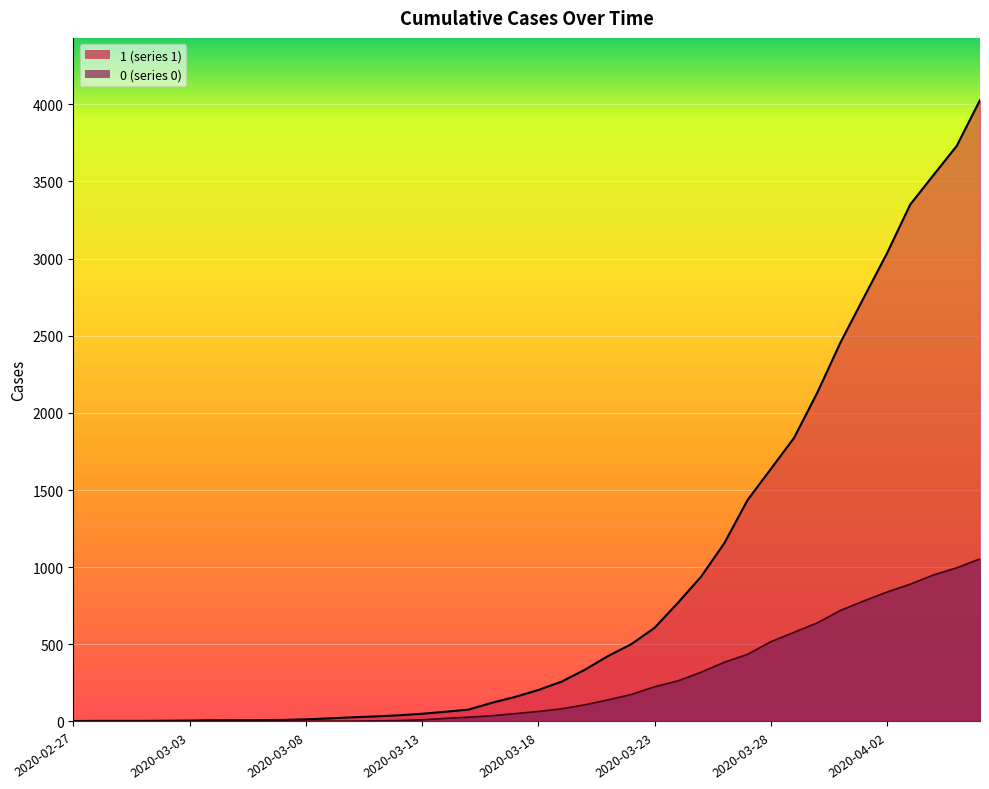

How many lines are shown in the chart?

2